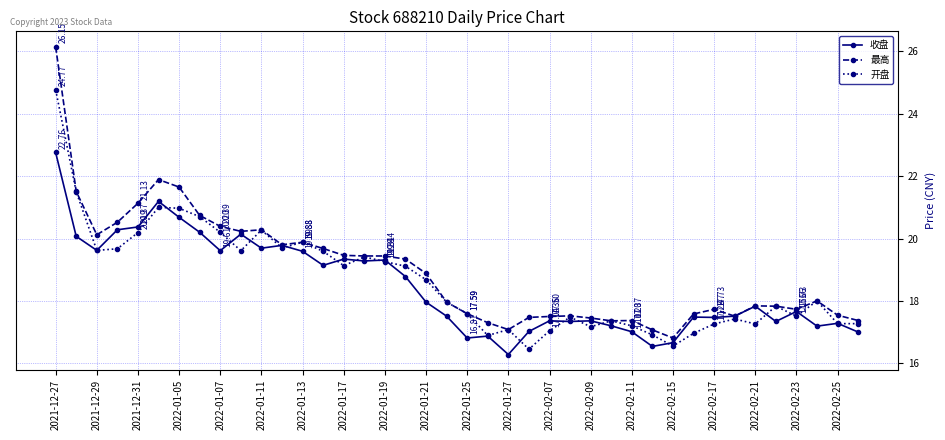

True or false: 收盘 has more than 2 points higher than both neighbors.

True